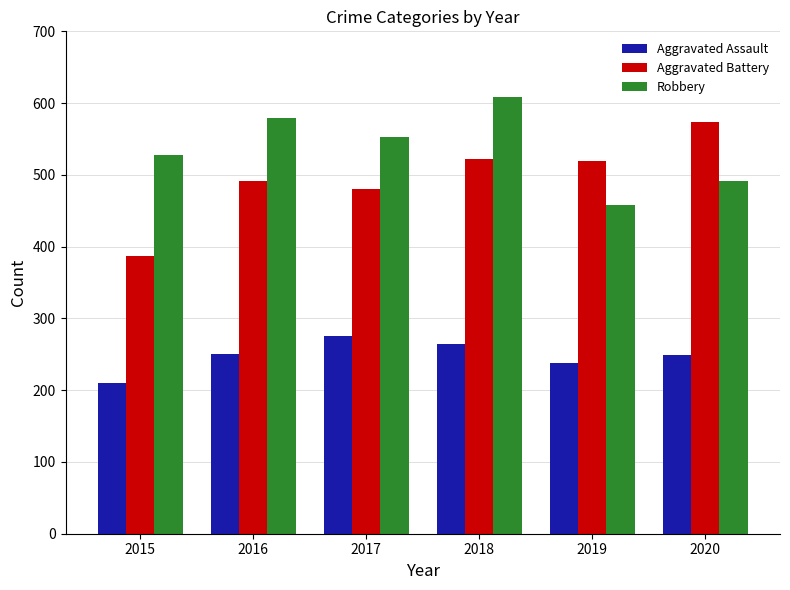

The Aggravated Assault series shows 93 at 2020. True or false?

False